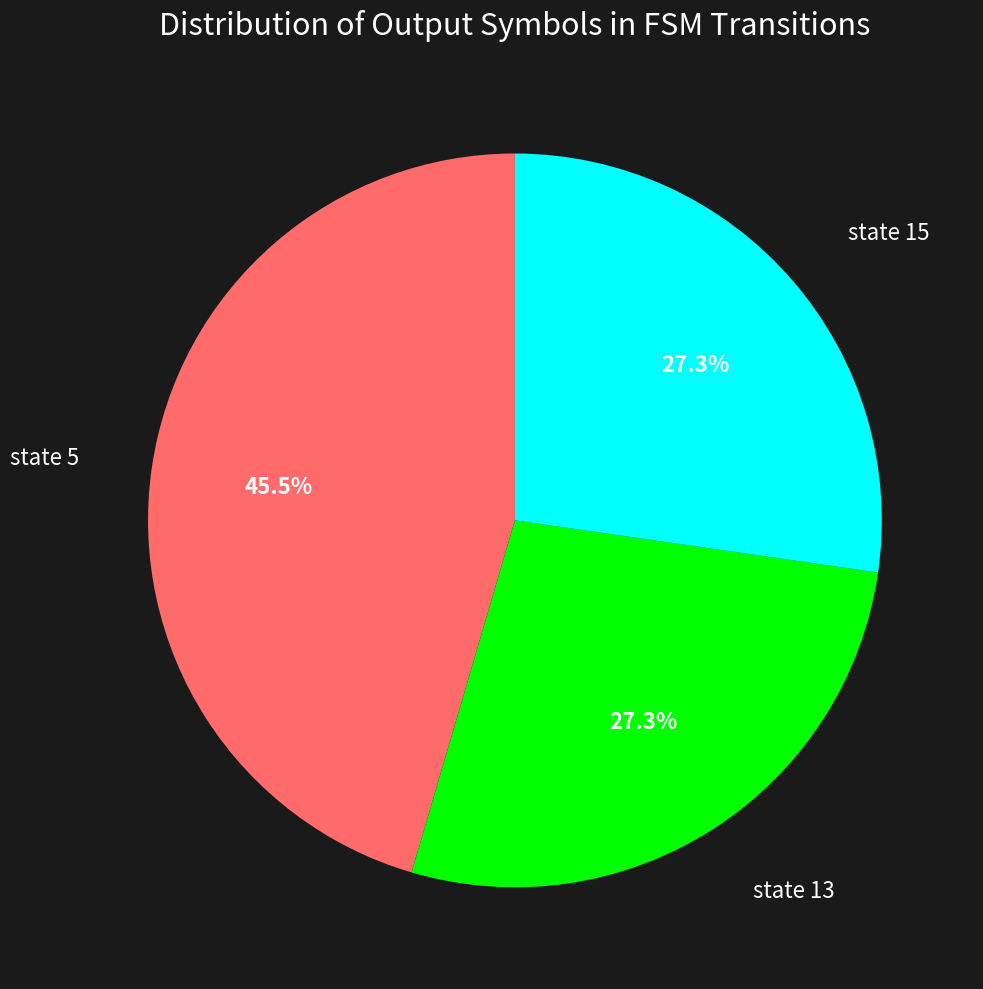

Is there any slice that represents more than half of the pie?

No